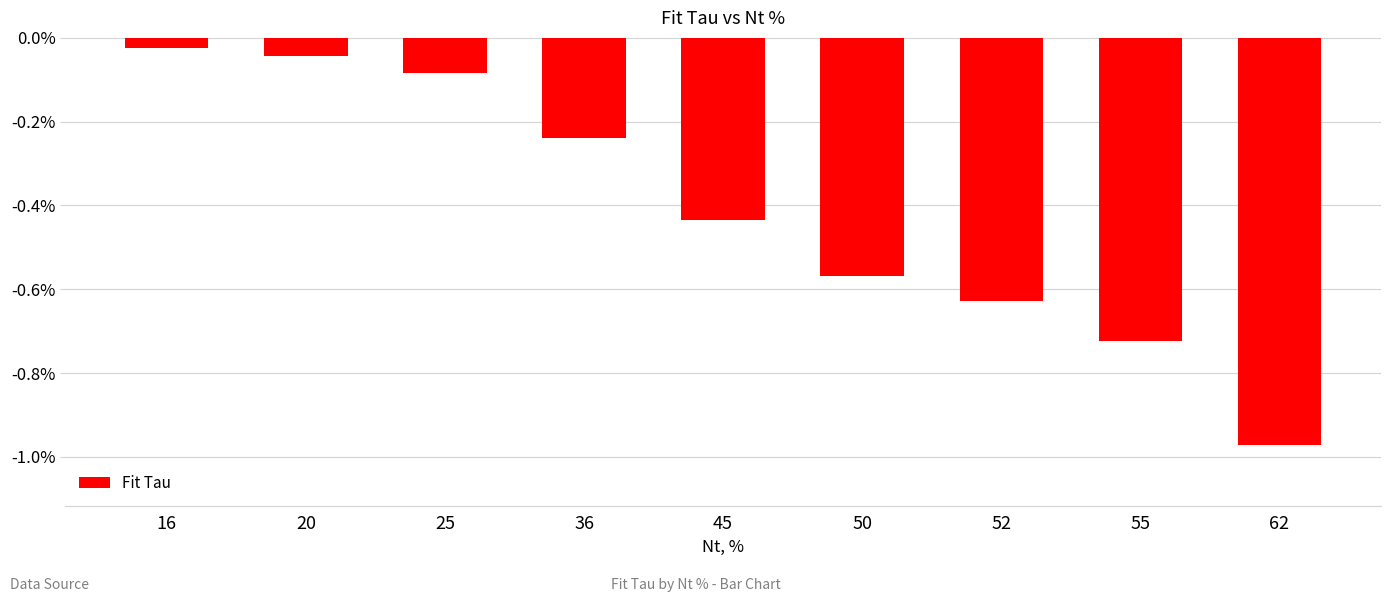

List the labels in order of value, largest first.

16, 20, 25, 36, 45, 50, 52, 55, 62